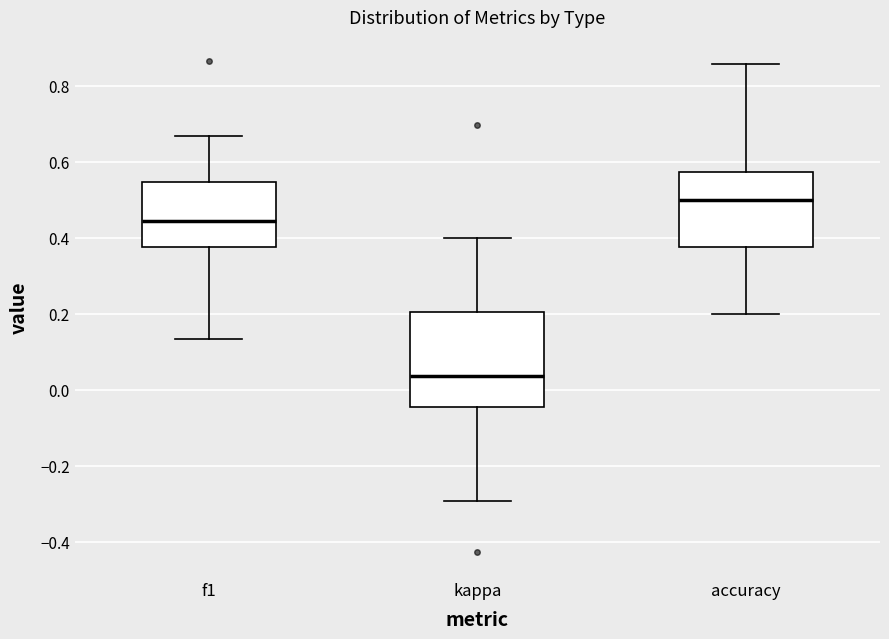

Where does the median line of the box for accuracy sit on the y-axis? The values are not printed on the chart, so give them approximately, as read against the axis.

0.50